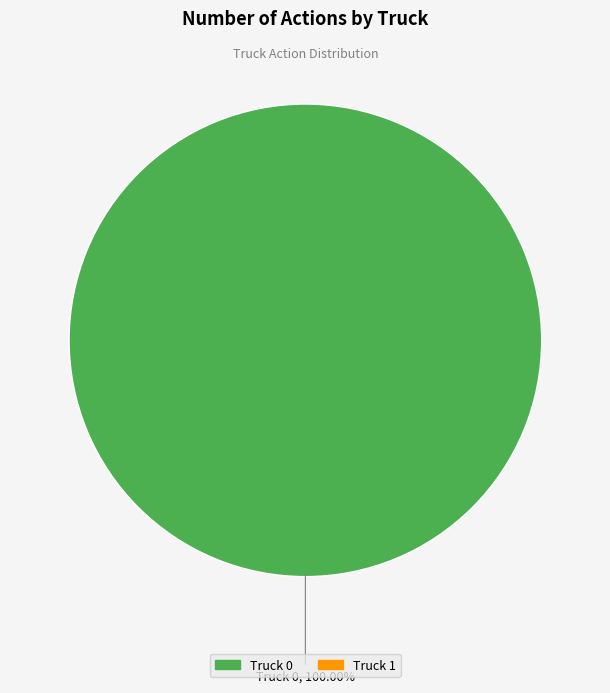

Is there any slice that represents more than half of the pie?

Yes